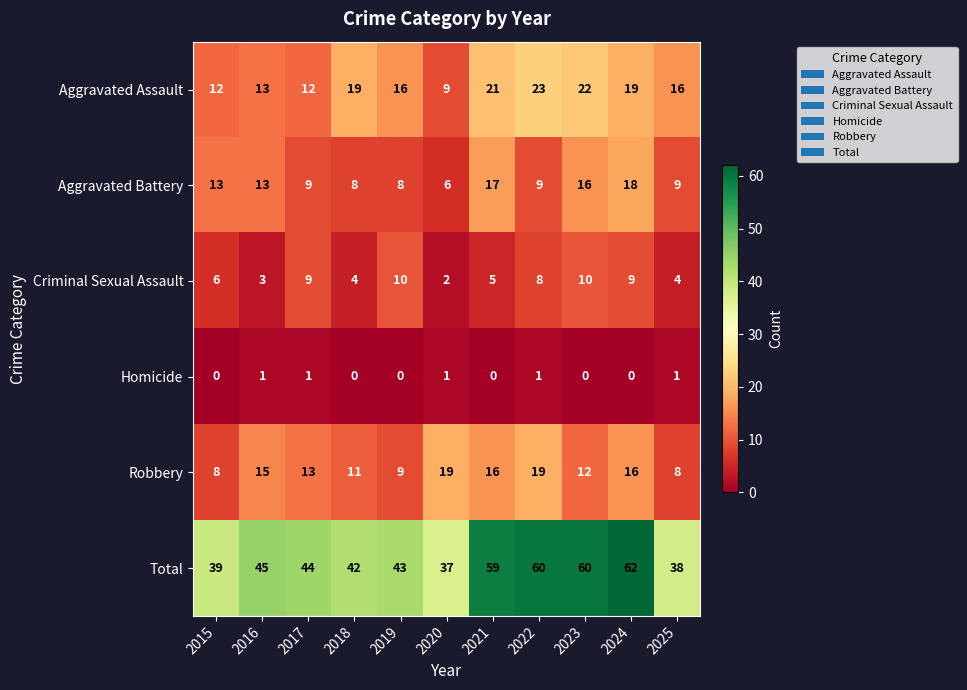

What is the spread (max minus min) of values at 2020?

36